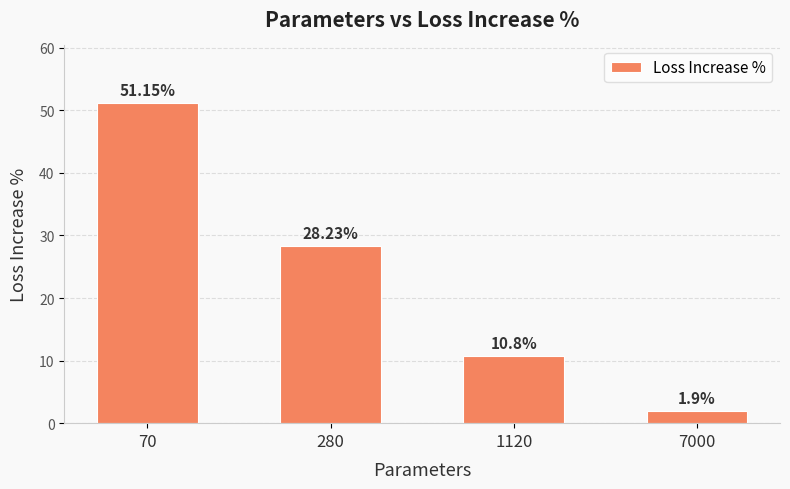

At which label is the value closest to 26?

280